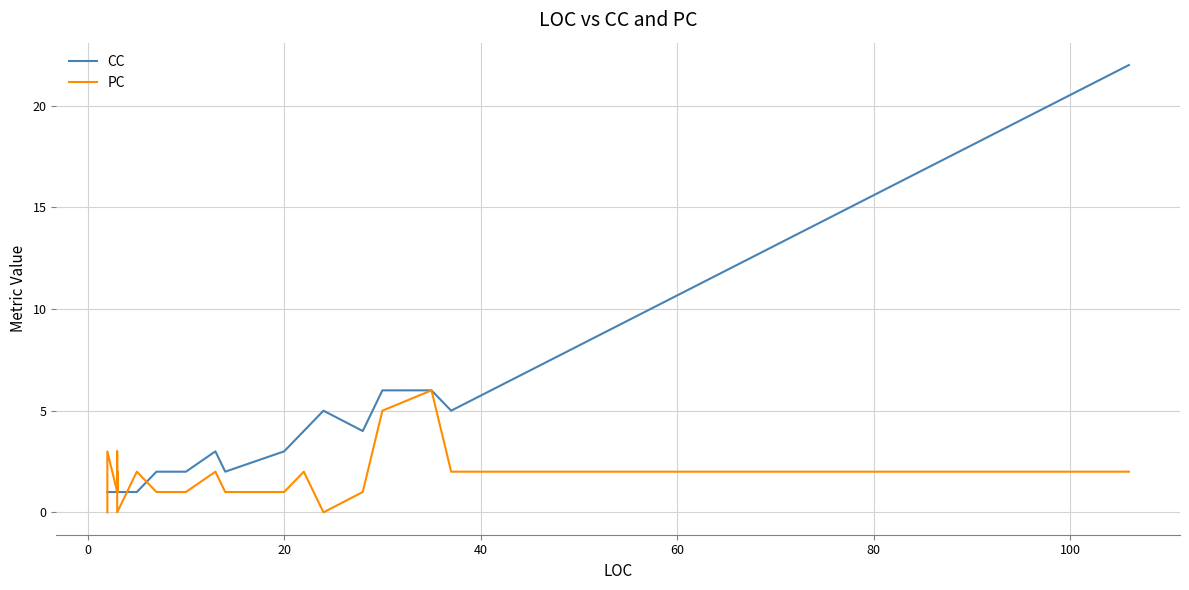

Which series has the widest spread of values?

CC